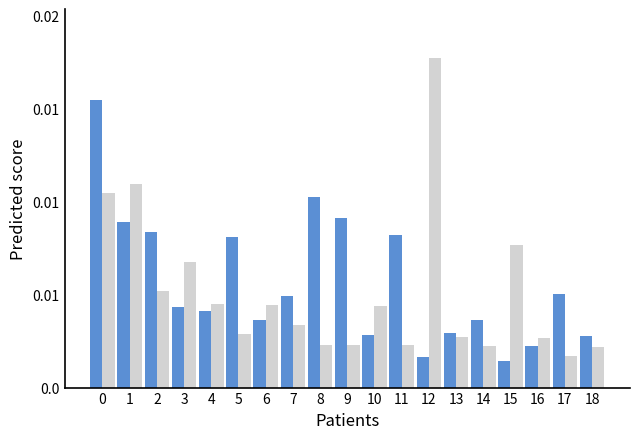

Does the chart contain stacked bars?

No